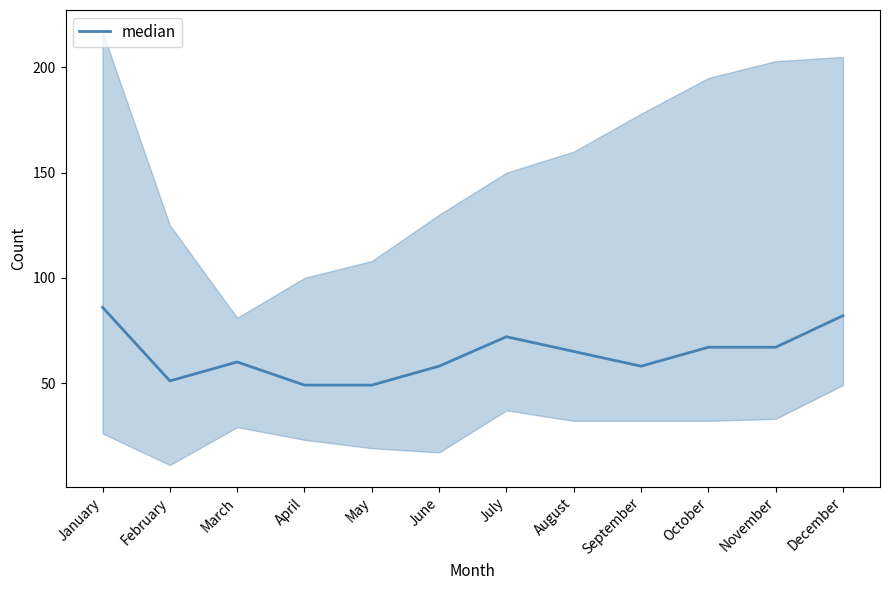

How many categories are shown in the chart?

12